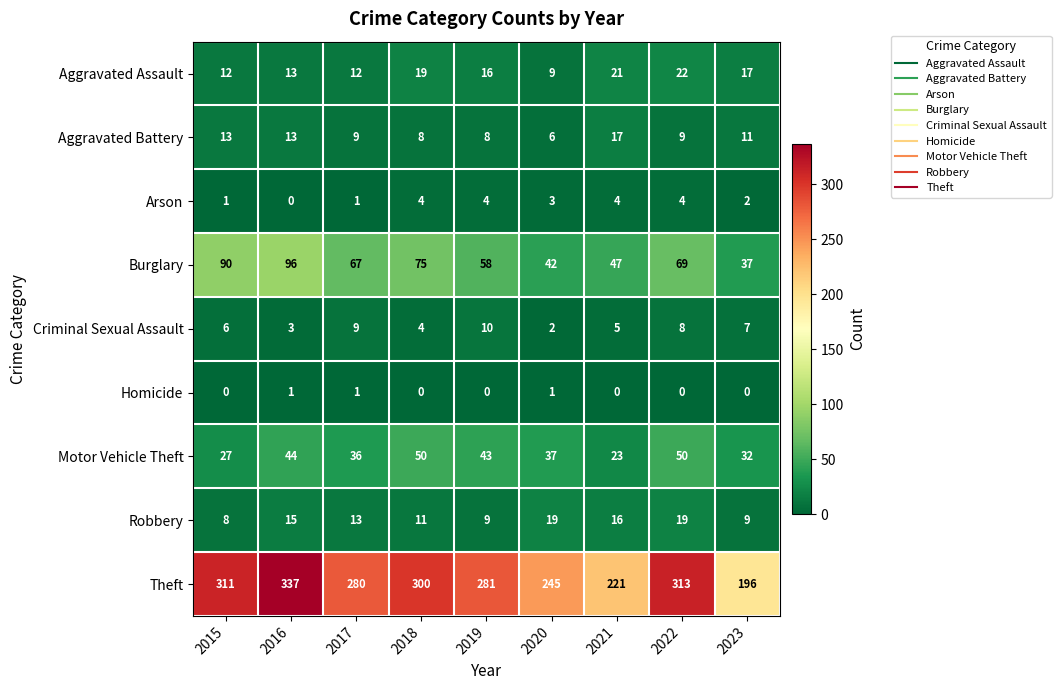

What is the difference between the highest and lowest values at 2015?

311